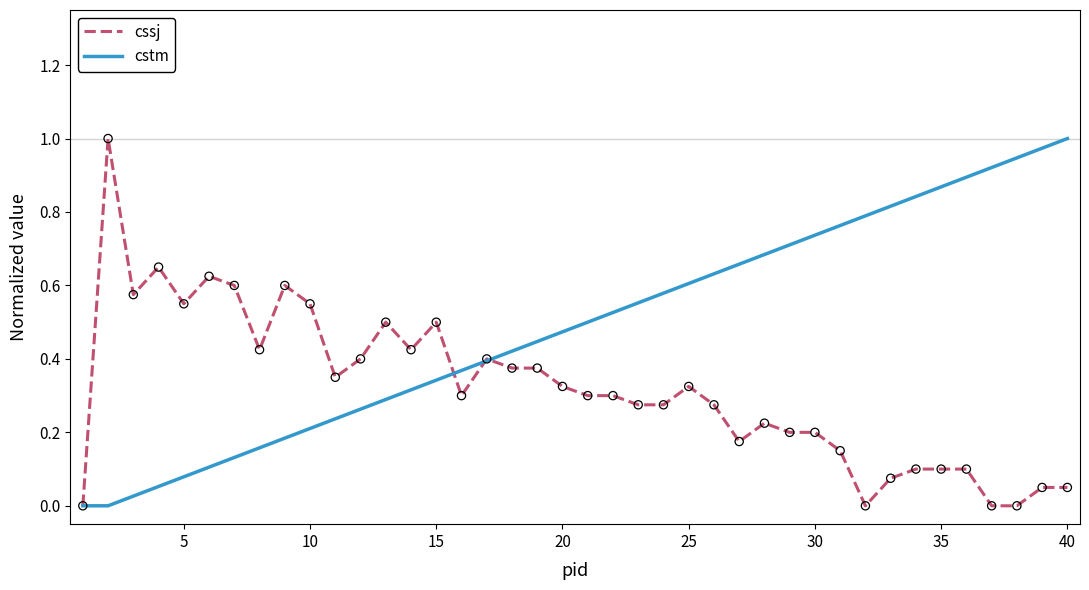

Rank the series by their average value, from lowest to highest.

cssj, cstm